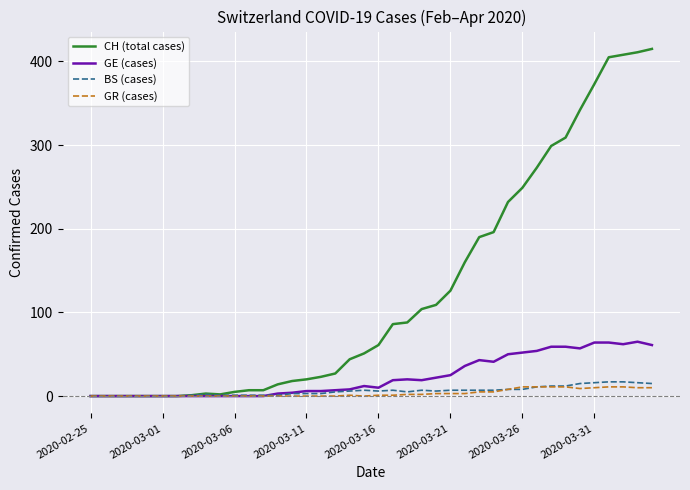

What is the maximum value for GE (cases)?

65